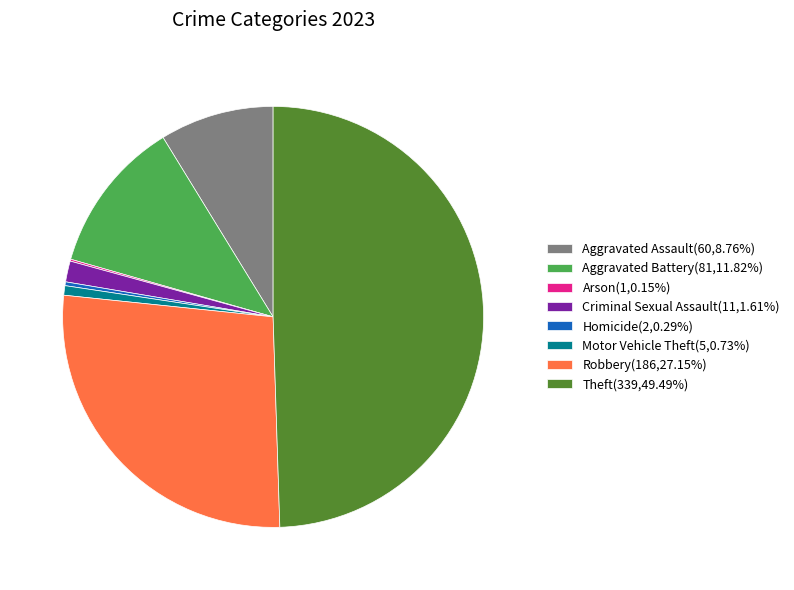

Does Aggravated Battery(81,11.82%) account for over 50% of the chart?

No